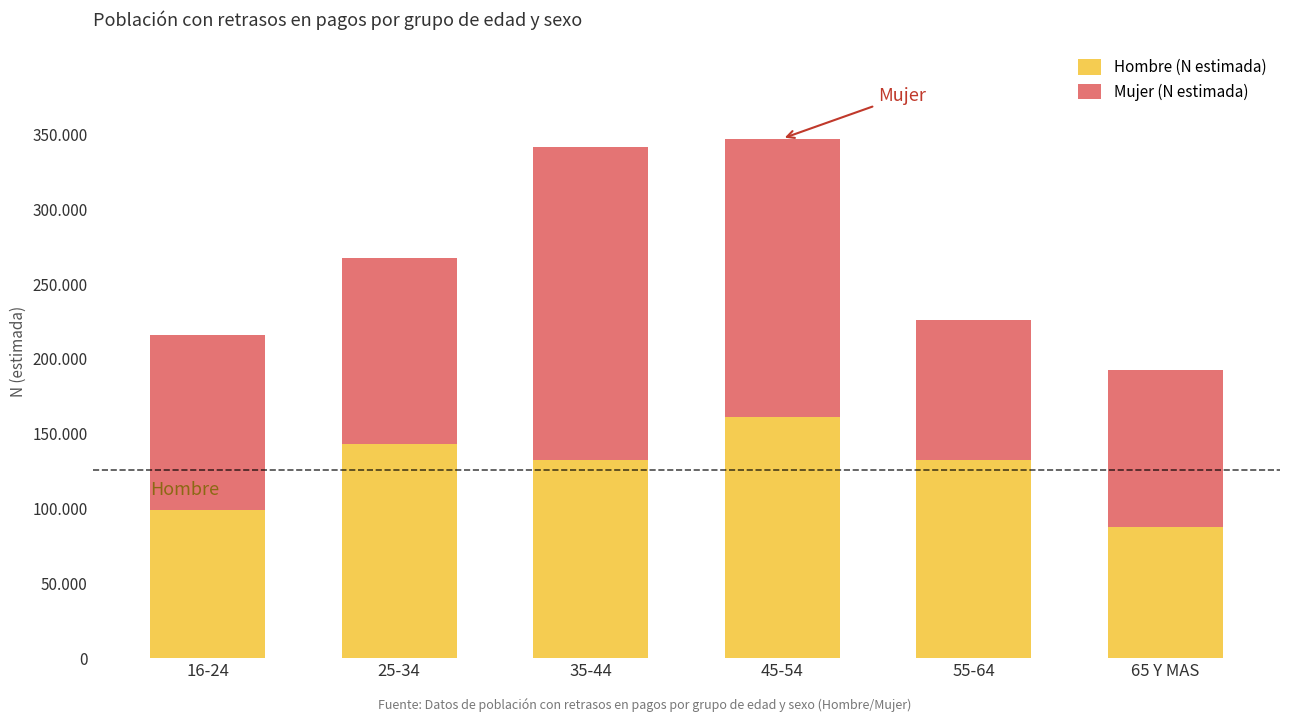

What is the label of the 1st bar from the left?

16-24